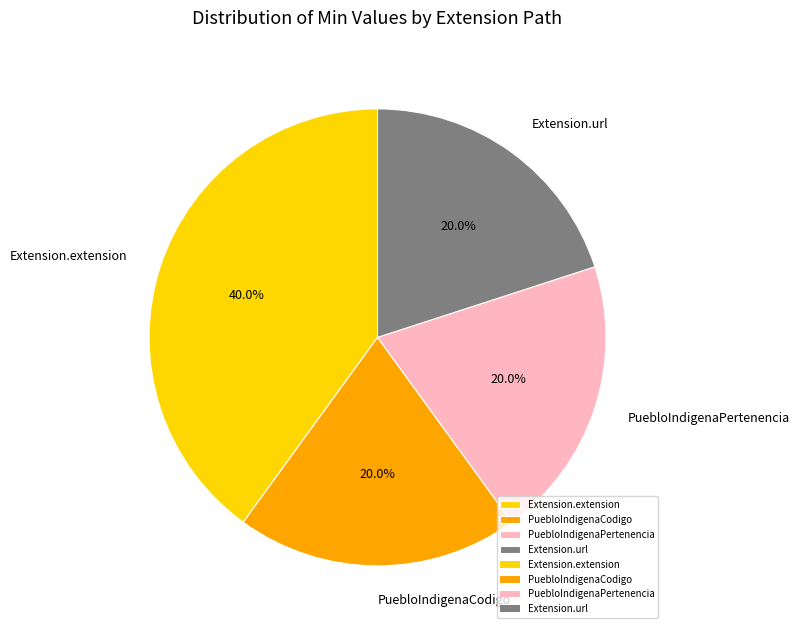

To the nearest percent, what percentage of the pie is Extension.url?

20%